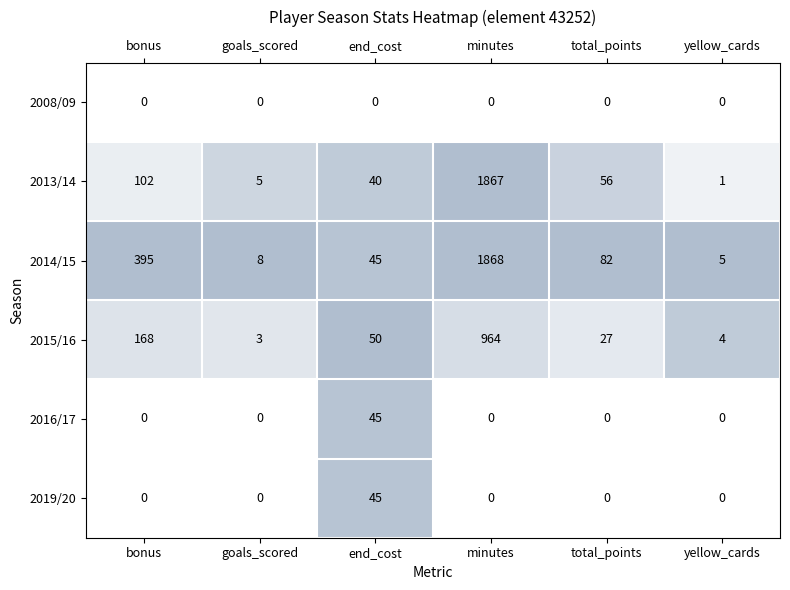

Count the number of categories in the chart.

6